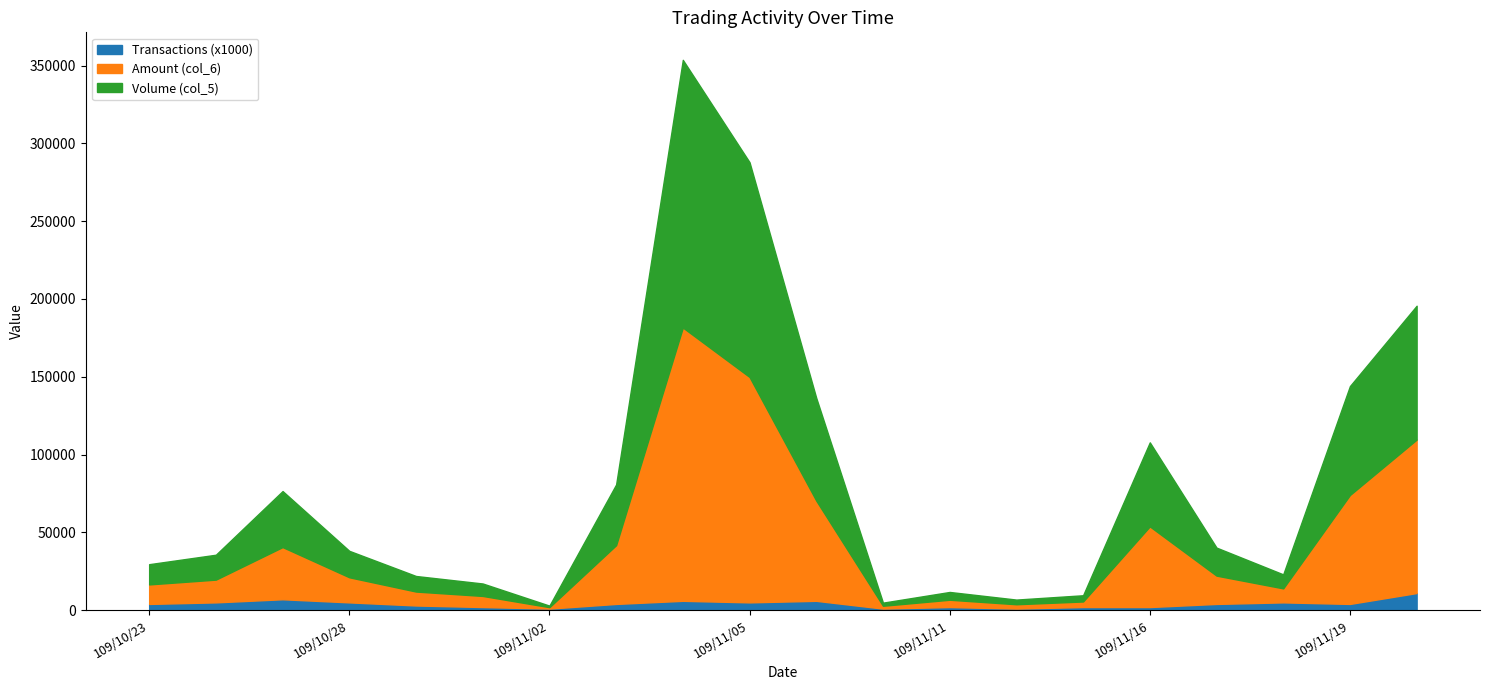

What is the minimum value for Volume (col_5)?

2910